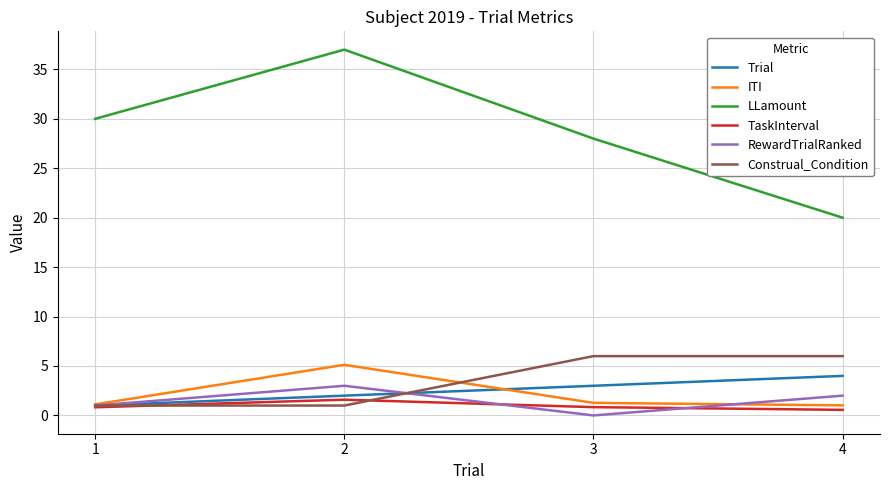

What is the maximum value for LLamount?

37.0